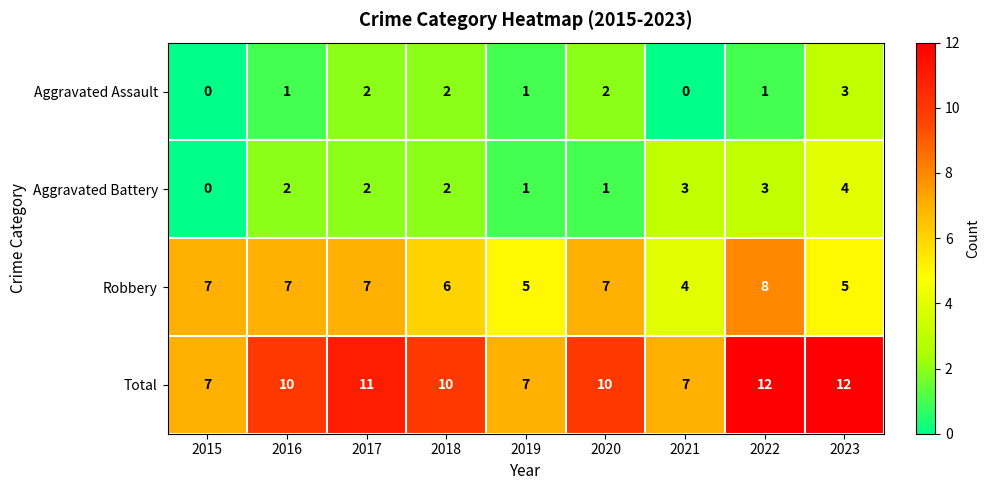

Which series changed the most between 2019 and 2020?

Total